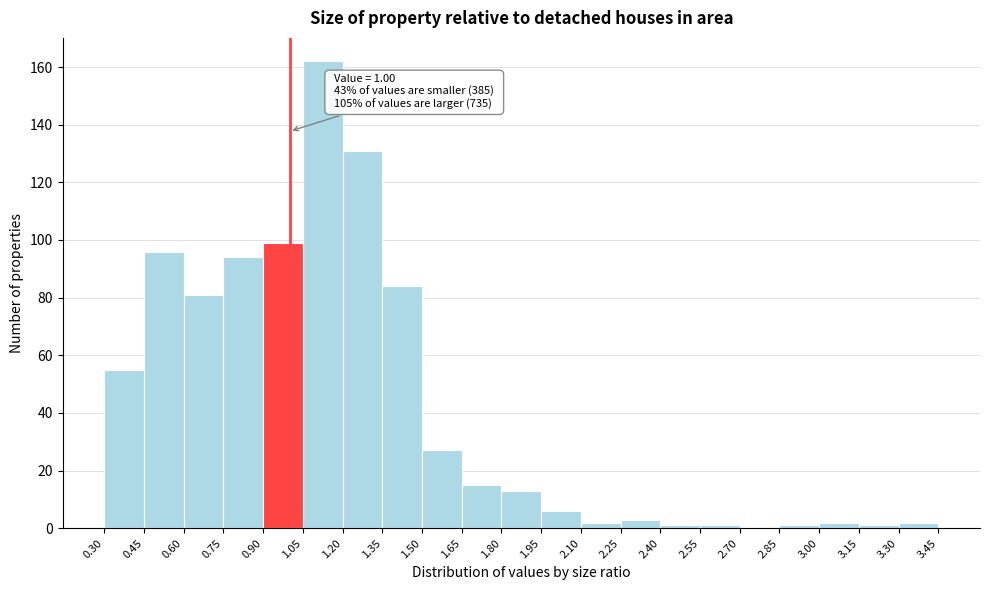

Over which range of the x-axis is the bar tallest?

1.05 to 1.20